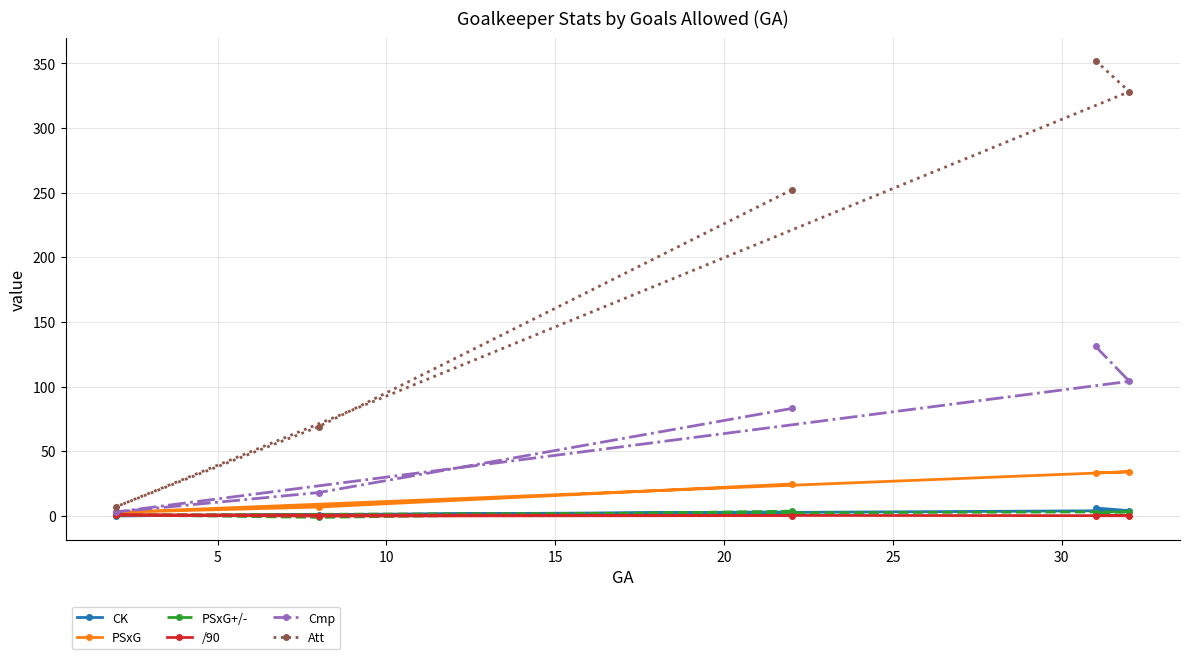

What is the sum of all CK values?

14.0